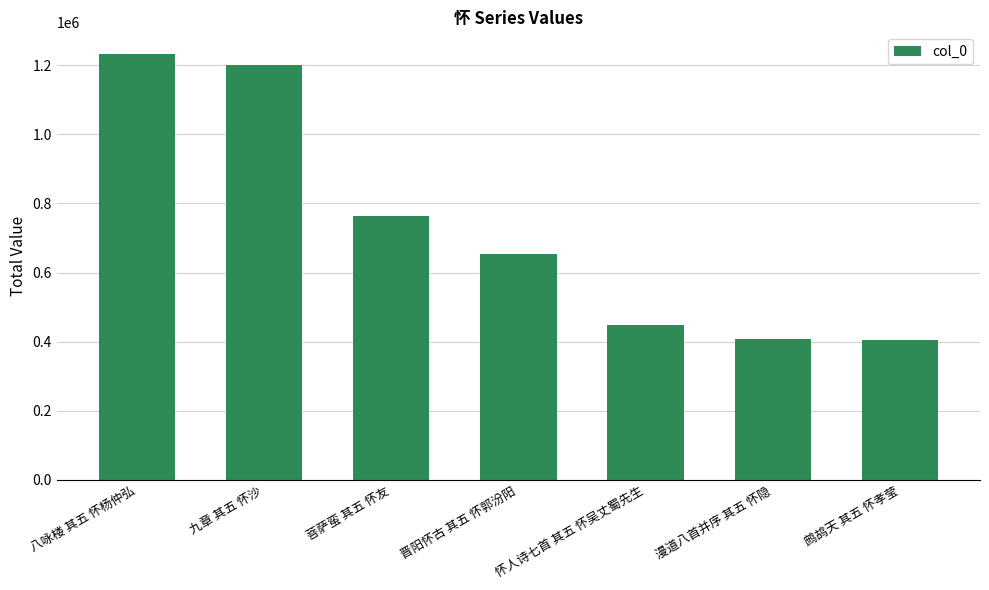

What is the sum of the values at 鹧鸪天 其五 怀孝莹 and 菩萨蛮 其五 怀友?

1167304